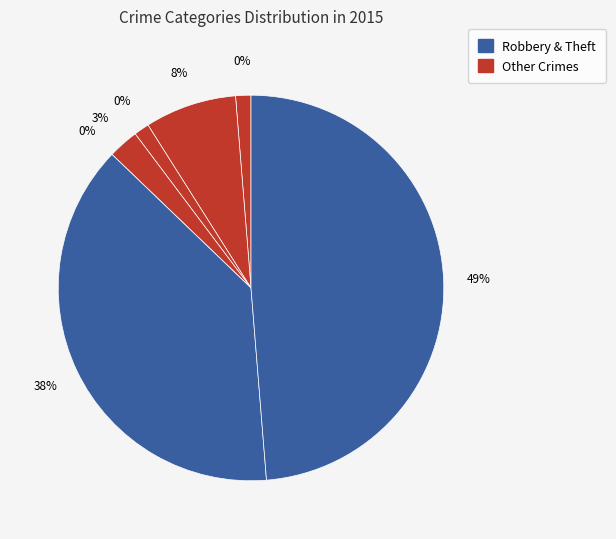

Is it true that Homicide is 1% of the pie?

False